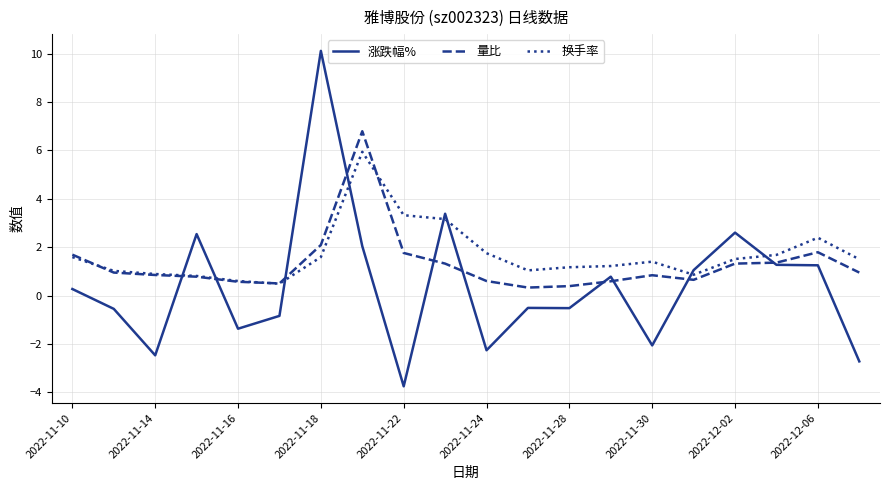

What is the maximum value shown in the chart?

10.1